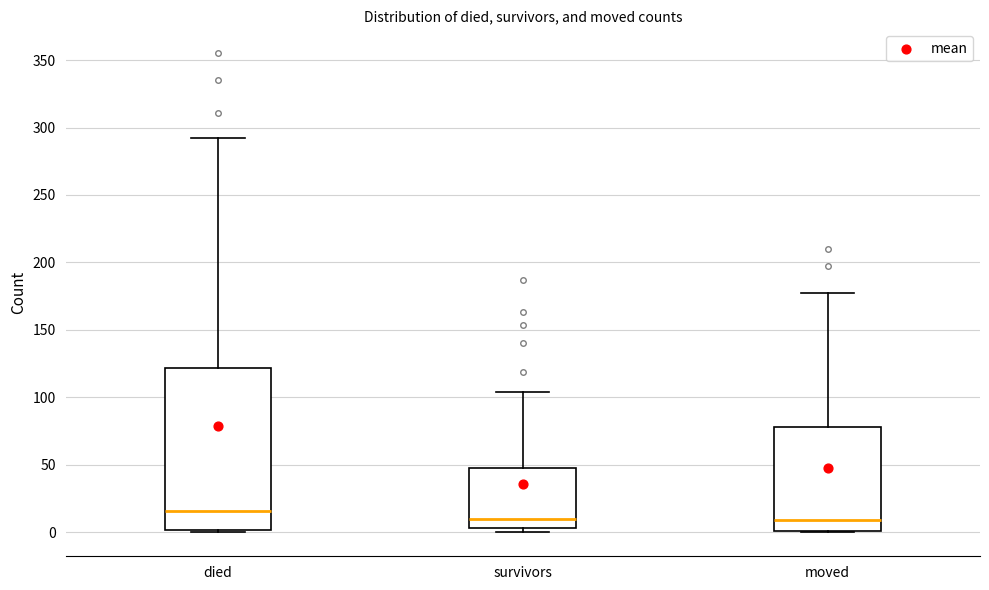

Which box's median line is the highest?

died